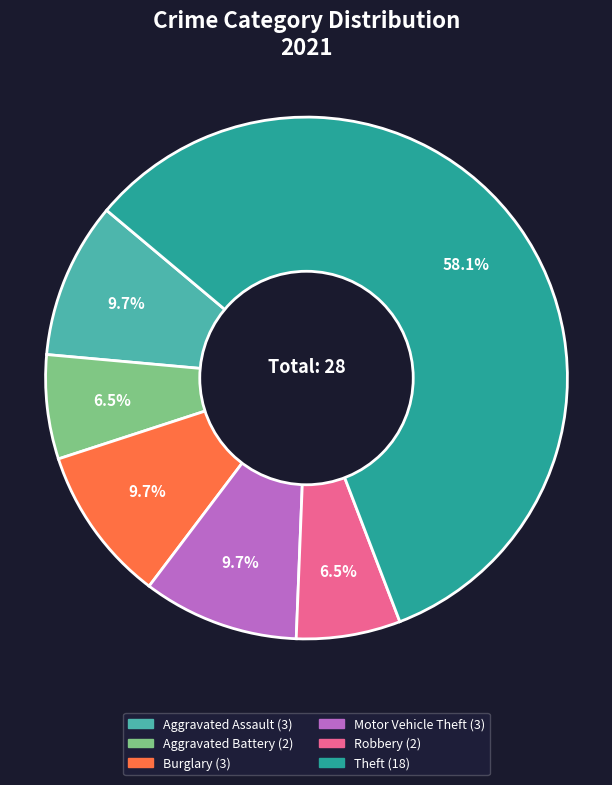

Is there any slice that represents more than half of the pie?

Yes